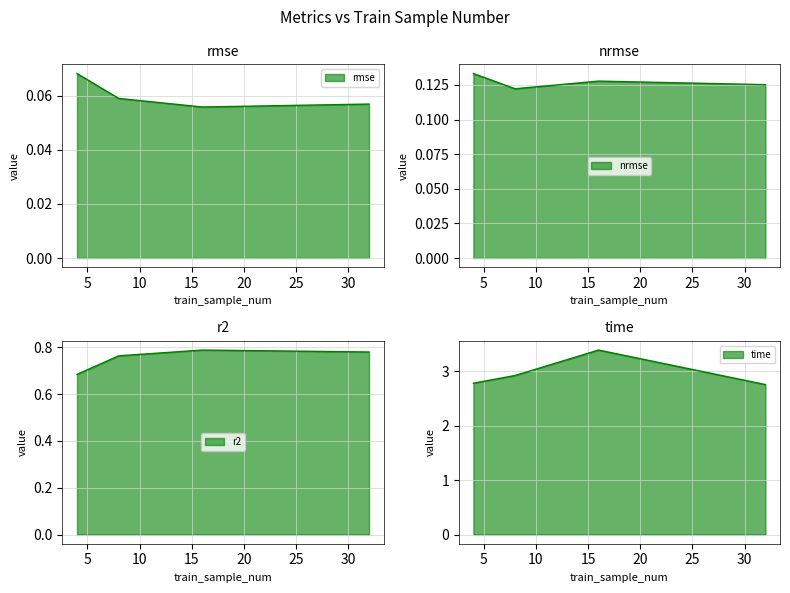

How many r2 values are between 0 and 1?

4